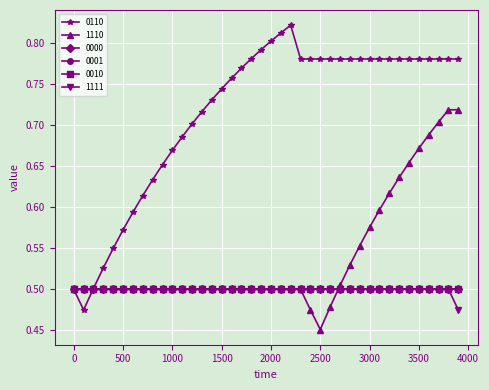

True or false: 1110 has more than 0 interior local peaks.

False